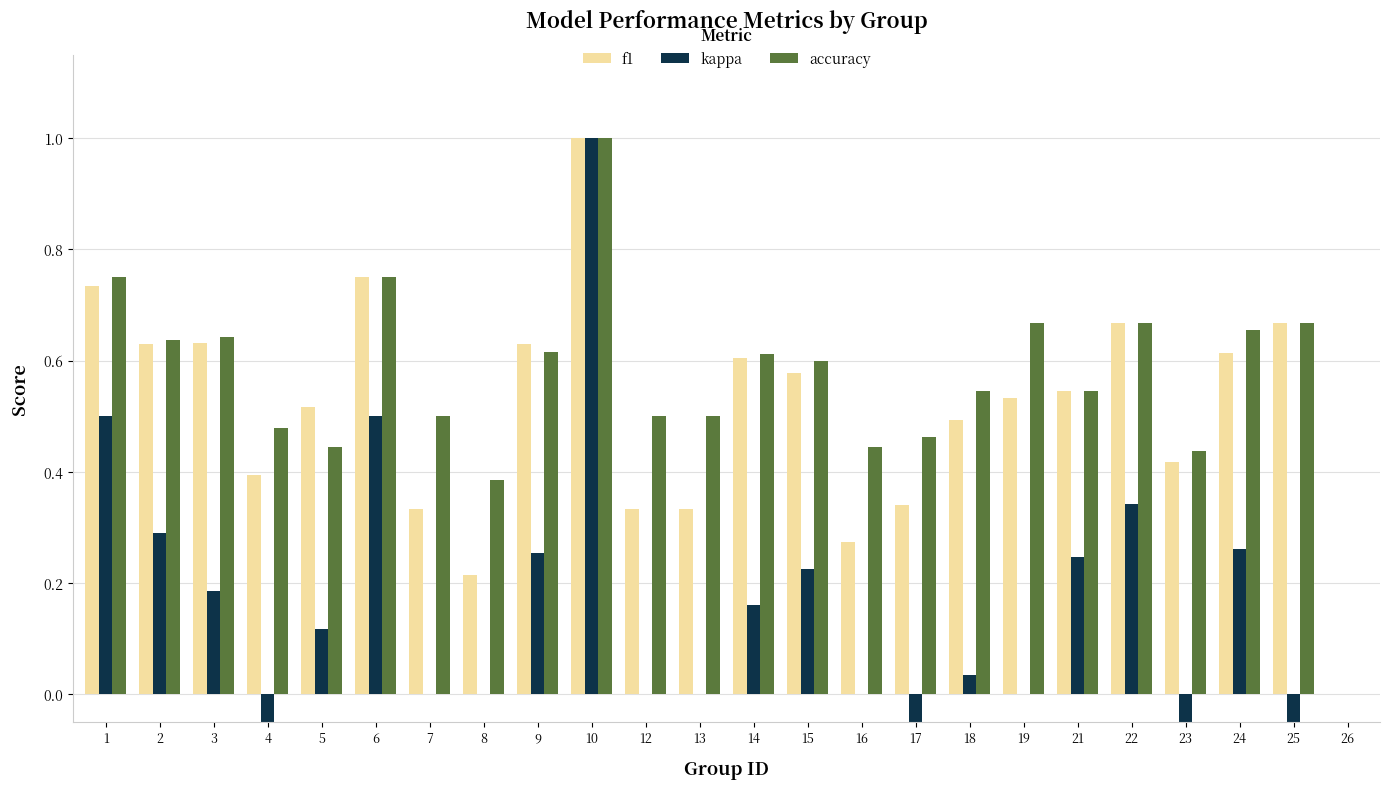

Does the chart contain stacked bars?

No